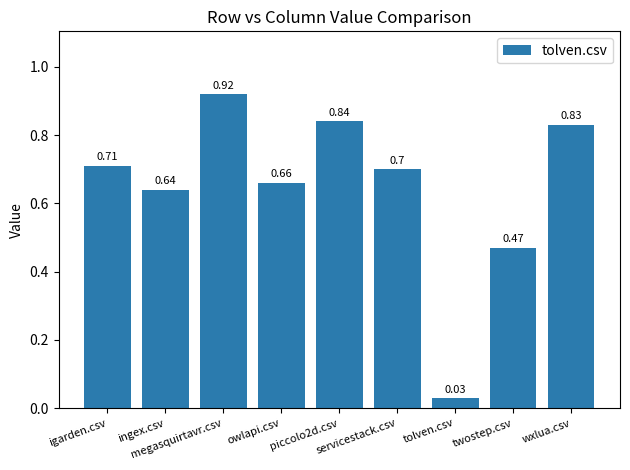

What is the sum of the values at igarden.csv and owlapi.csv?

1.4